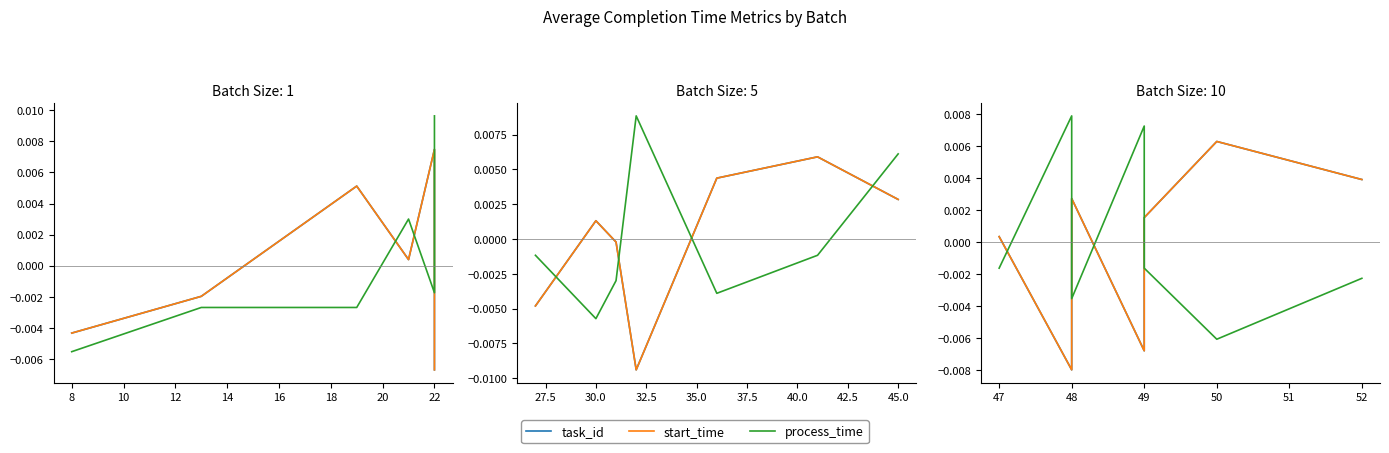

How many lines are shown in the chart?

3